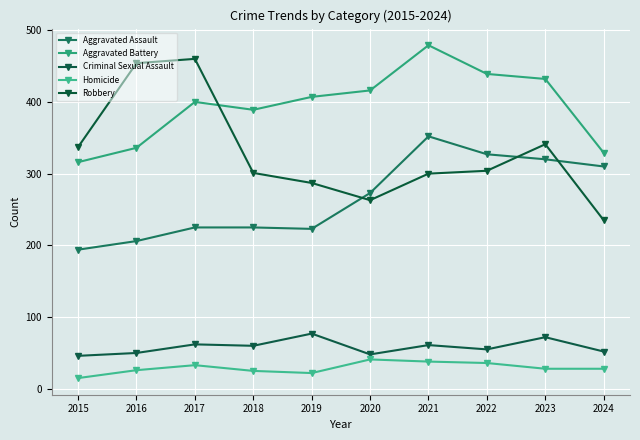

Is the value of Robbery at 2024 greater than the value of Aggravated Assault at 2016?

Yes